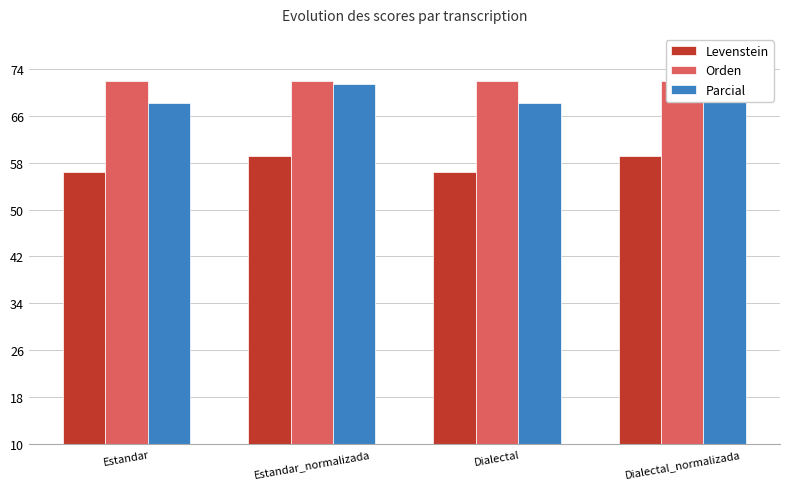

What position from the left is Estandar_normalizada?

2